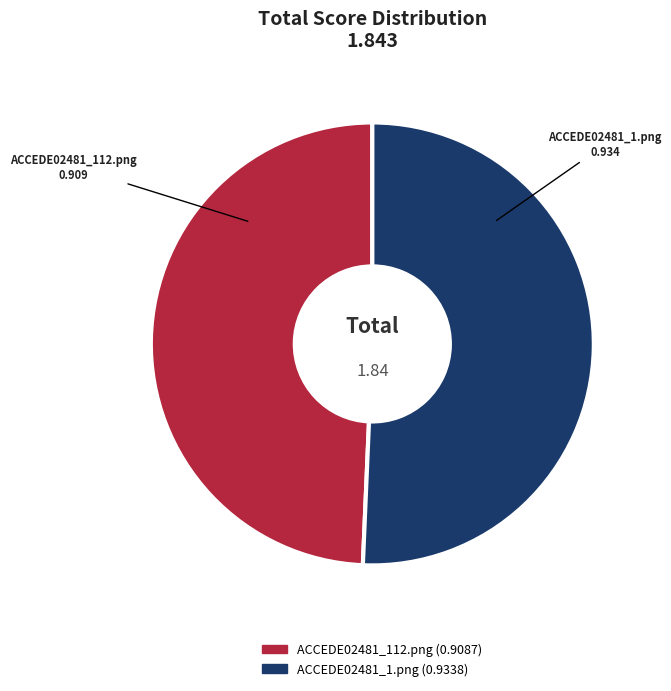

Combined, do ACCEDE02481_1.png and ACCEDE02481_112.png account for over 50%?

Yes